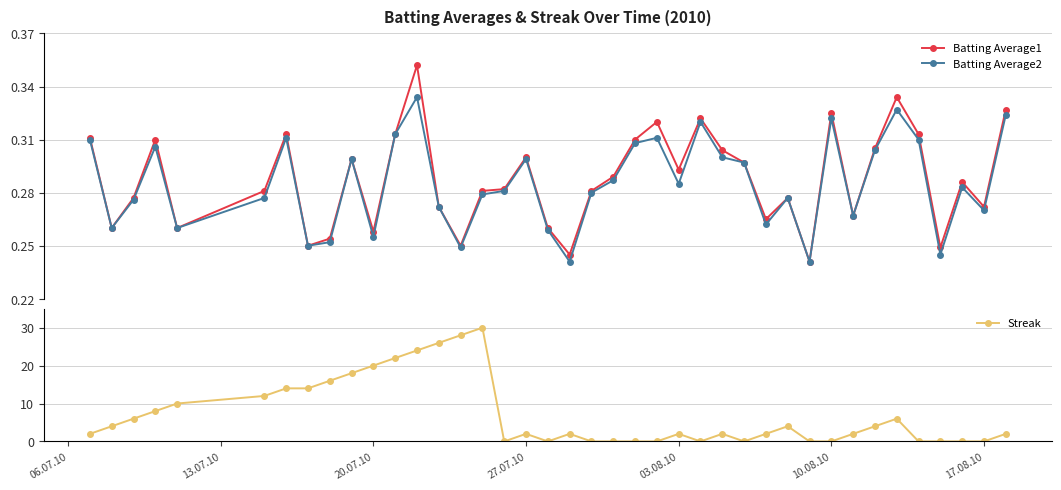

True or false: Batting Average2 has more than 2 interior local peaks.

True